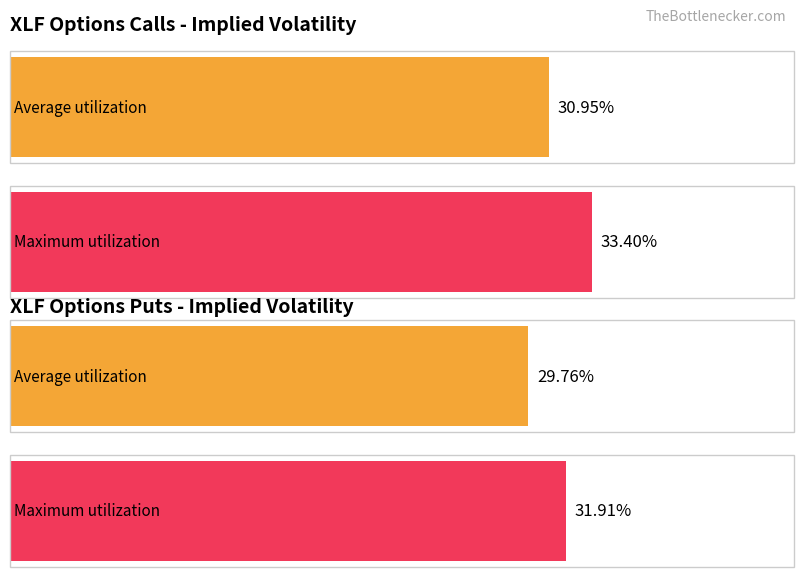

True or false: Average utilization has a value of 0.1 at 37.

False